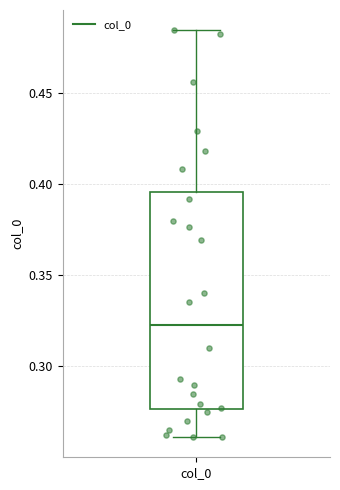

Read this box plot against the y-axis: the position of the median line, the range covered by the box, and the ends of both whiskers. The values are not printed on the chart, so give them approximately, as read against the axis.

median 0.325, box 0.275 to 0.395, whiskers 0.260 to 0.485